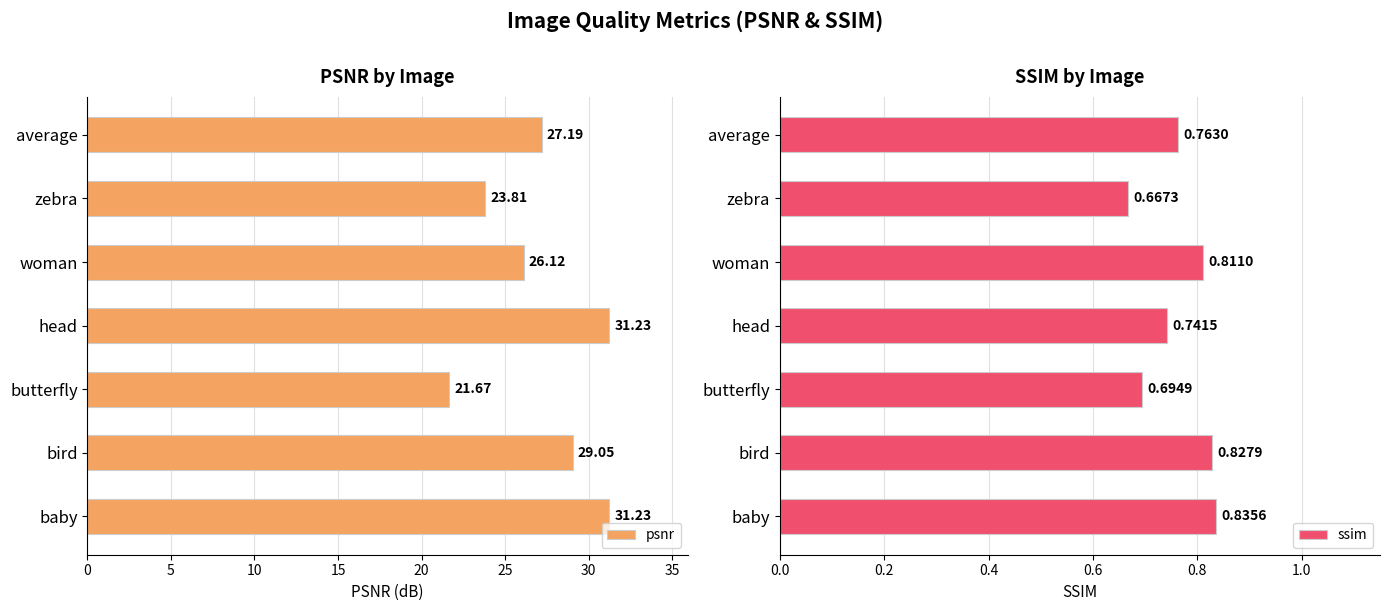

The value of ssim at 10 is 1.2. True or false?

False